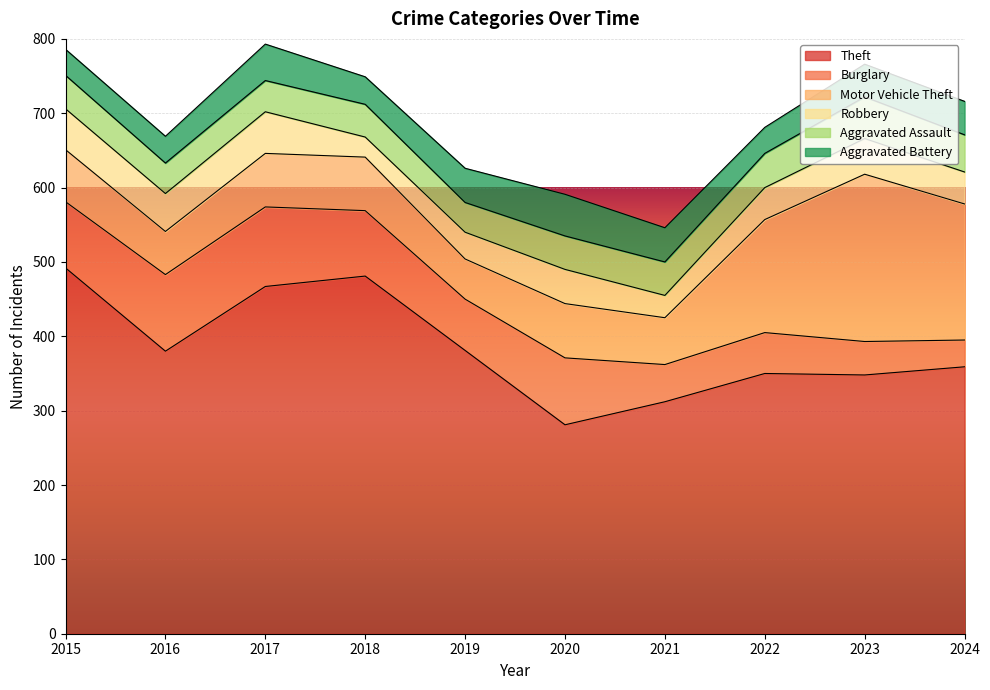

What is the highest value of the Robbery series?

56